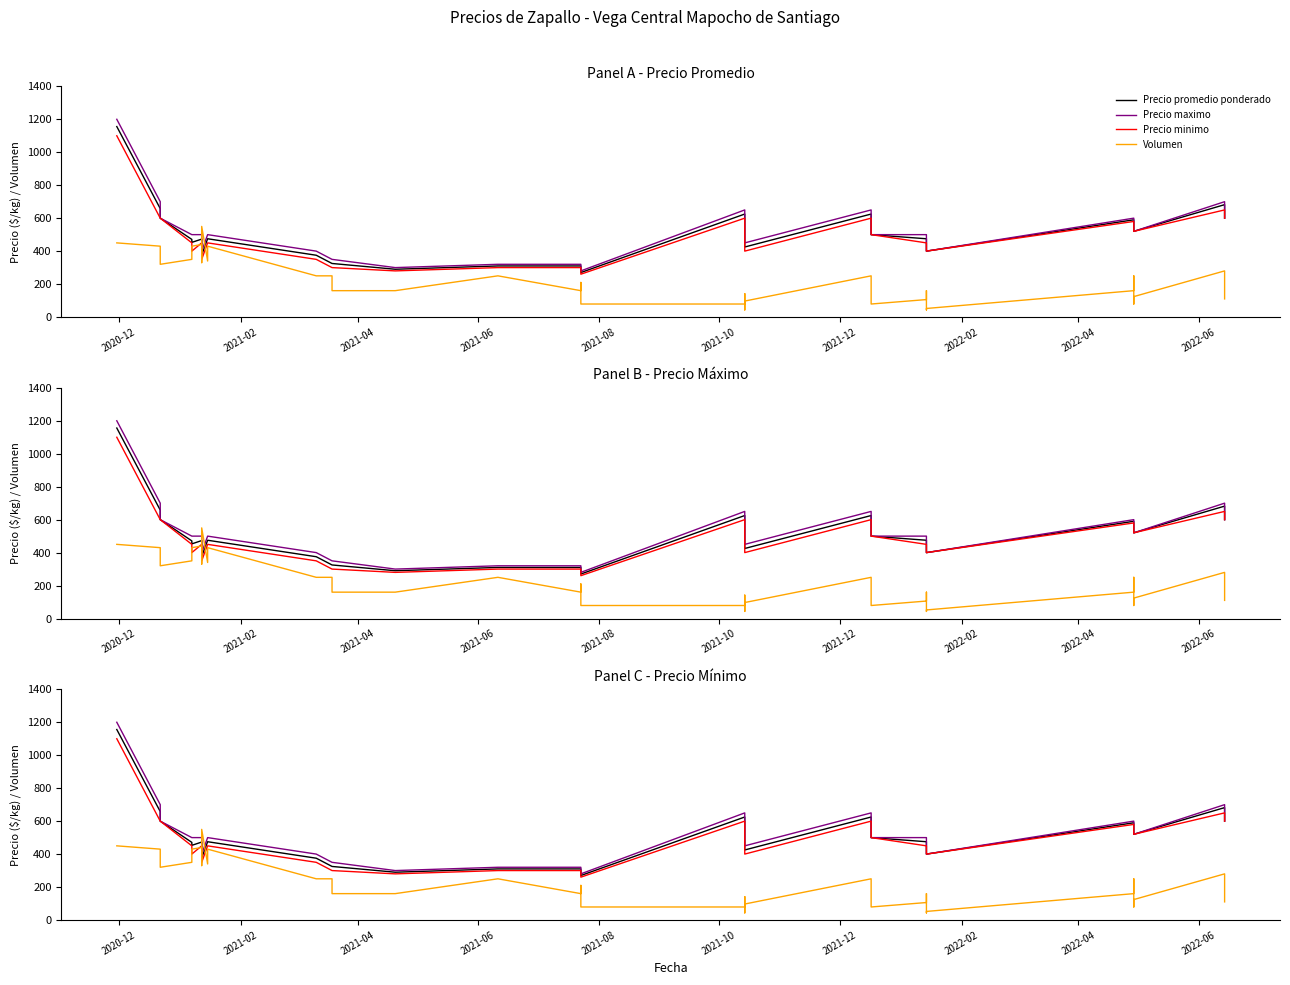

How many lines are shown in the chart?

4